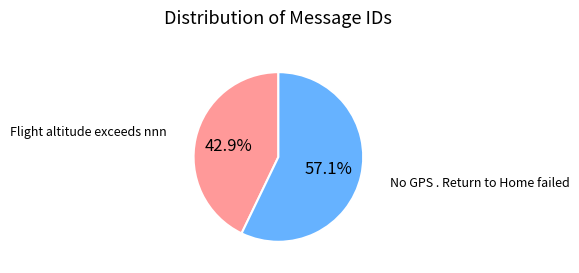

What percentage is the No GPS . Return to Home failed slice, to the nearest percent?

57%